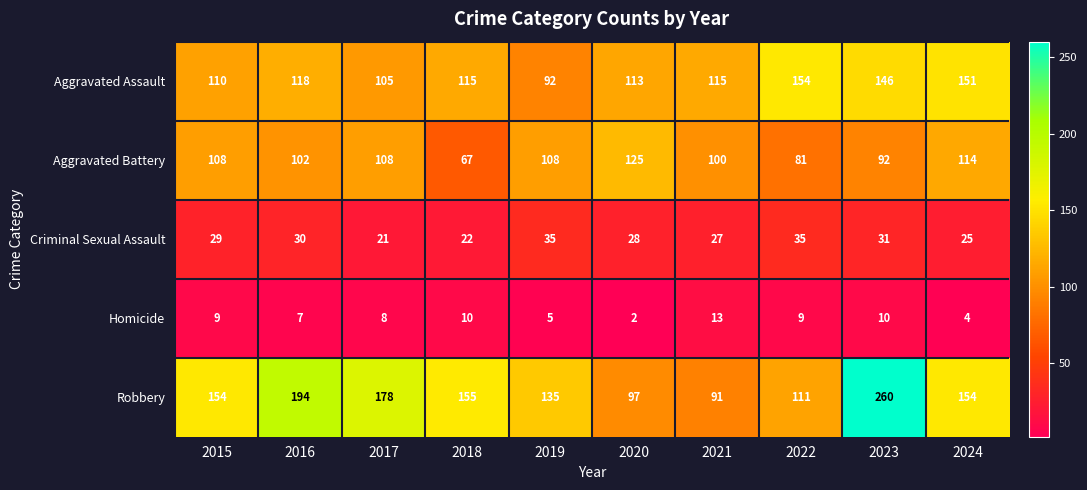

What is the minimum value shown in the chart?

2